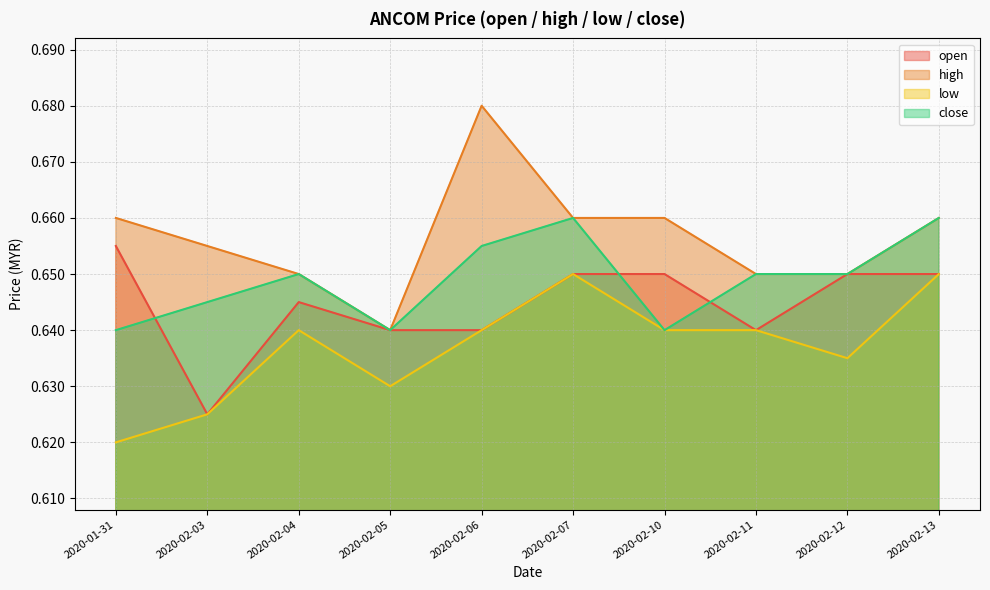

What is the maximum value for high?

0.7